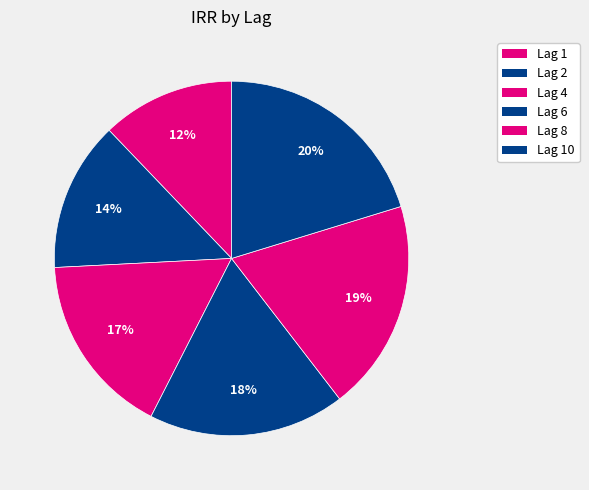

What is the smallest slice in the pie chart?

1